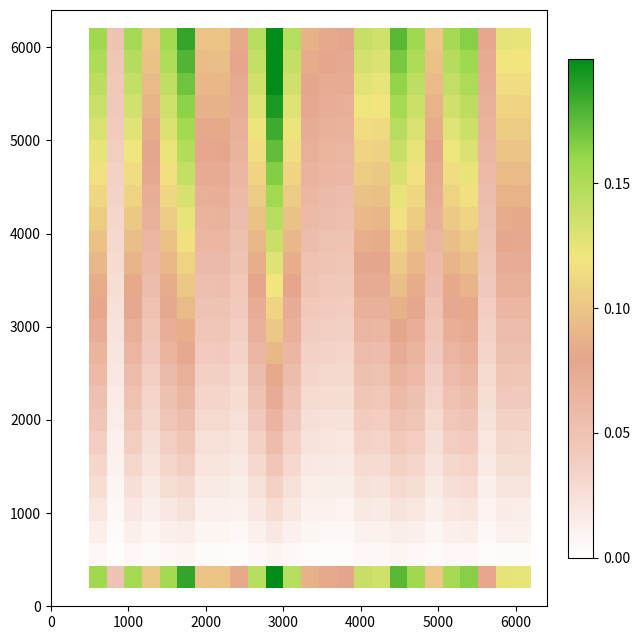

At how many categories does at least one series exceed 0?

25